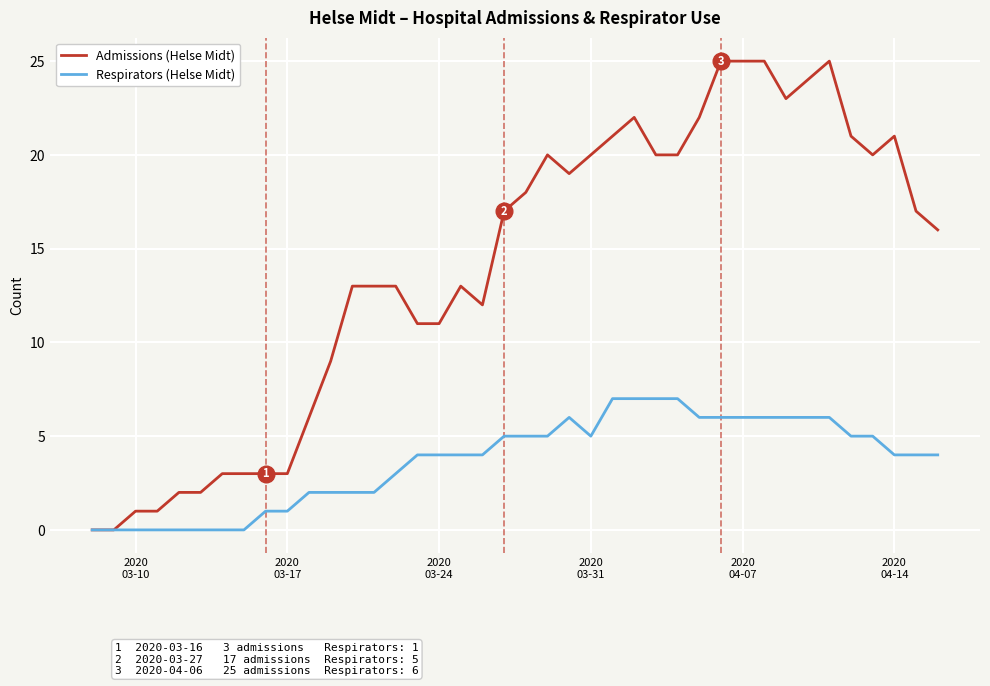

Reading right to left, what are all the values shown in this chart?

Admissions (Helse Midt): 16	17	21	20	21	25	24	23	25	25	25	22	20	20	22	21	20	19	20	18	17	12	13	11	11	13	13	13	9	6	3	3	3	3	2	2	1	1	0	0
Respirators (Helse Midt): 4	4	4	5	5	6	6	6	6	6	6	6	7	7	7	7	5	6	5	5	5	4	4	4	4	3	2	2	2	2	1	1	0	0	0	0	0	0	0	0